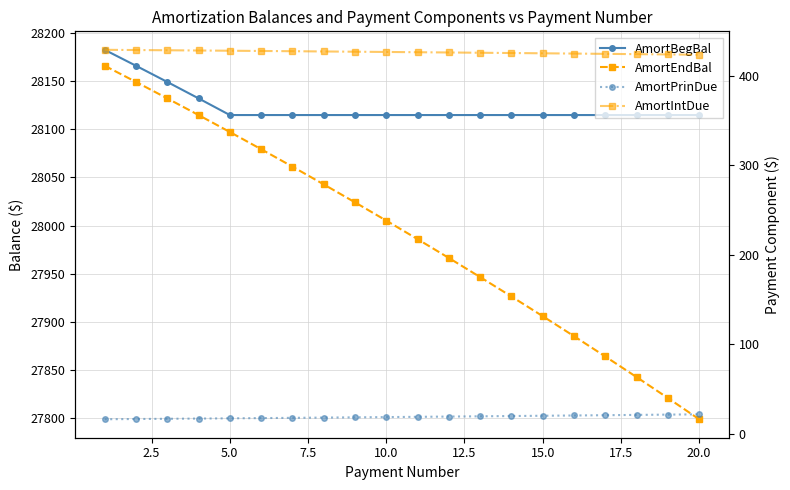

The value of AmortPrinDue at 12 is 8.2. True or false?

False